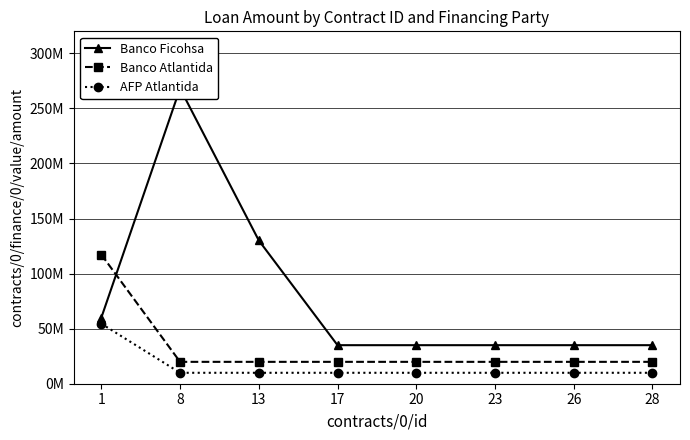

What is the average value of the AFP Atlantida series?

15499664.6